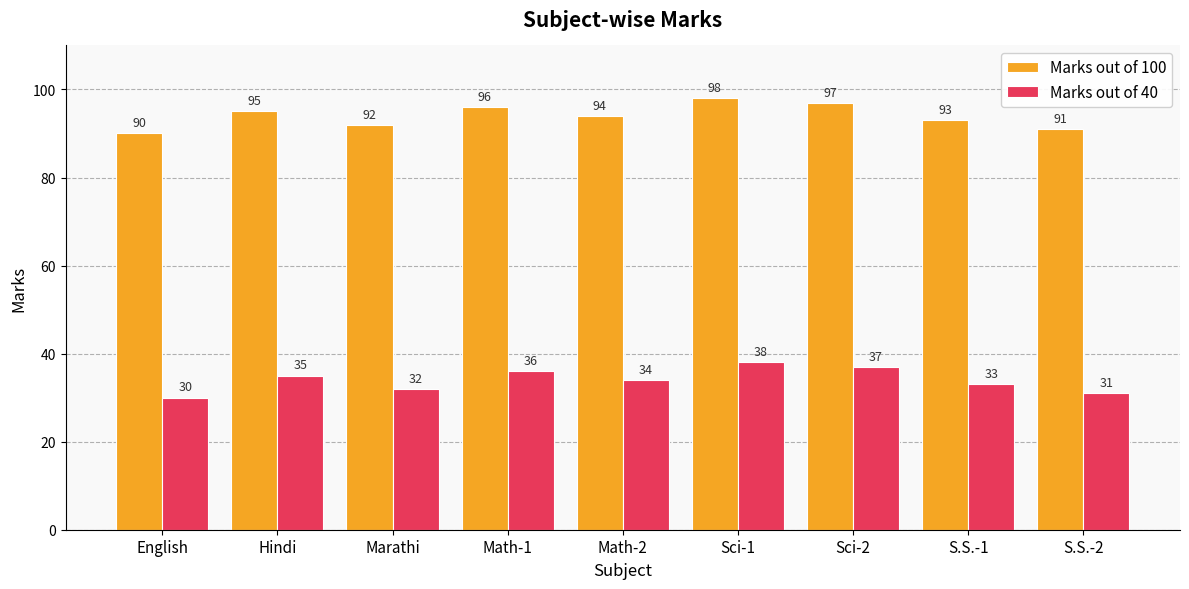

Rank the series at Marathi from highest to lowest value.

Marks out of 100, Marks out of 40